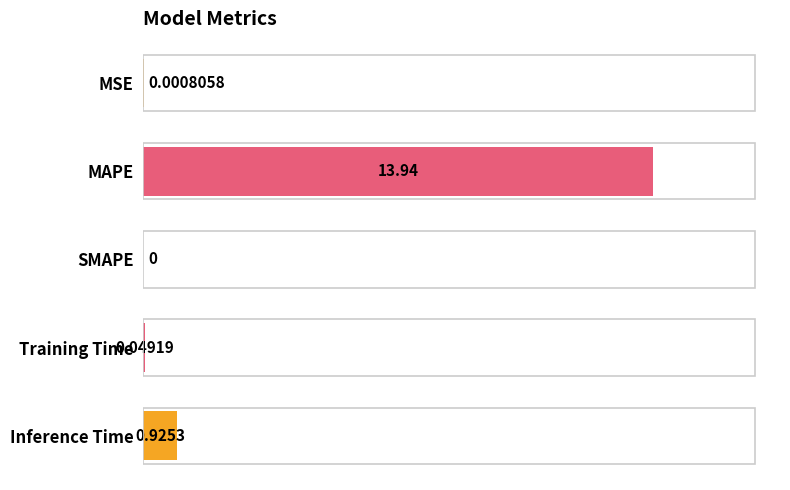

Between MSE and SMAPE, which is larger?

MSE